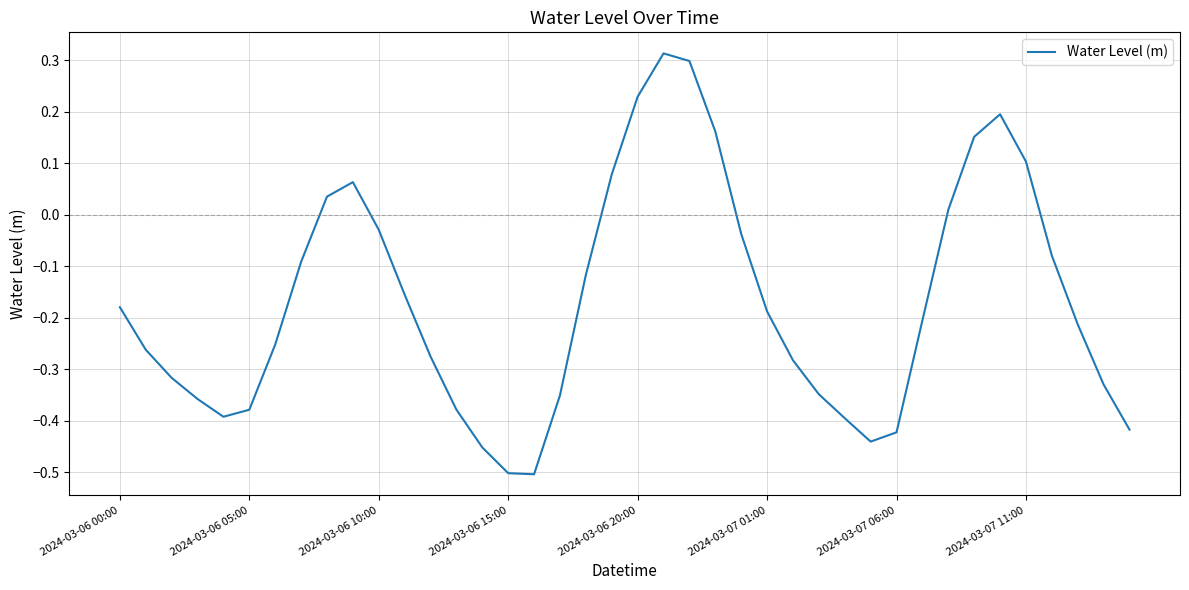

What is the difference between the maximum and minimum values?

0.8